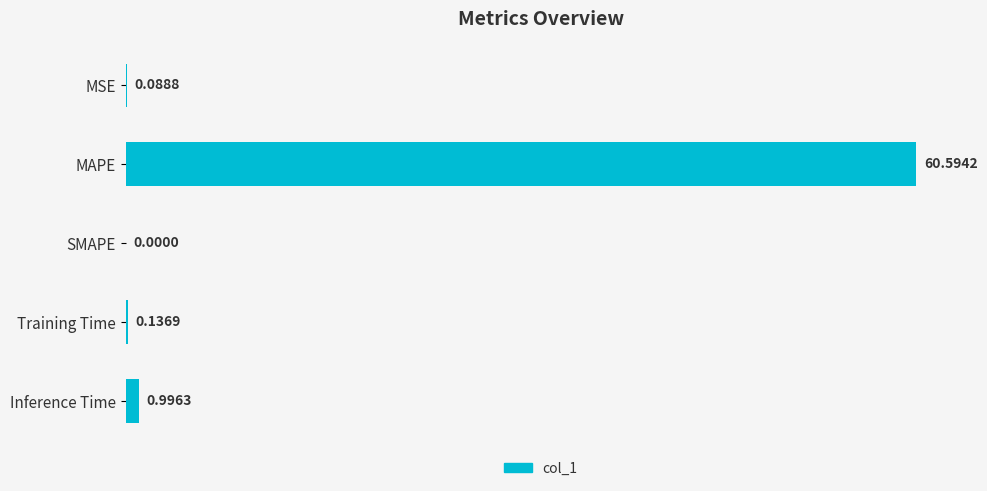

At which label is the value closest to 30?

Inference Time